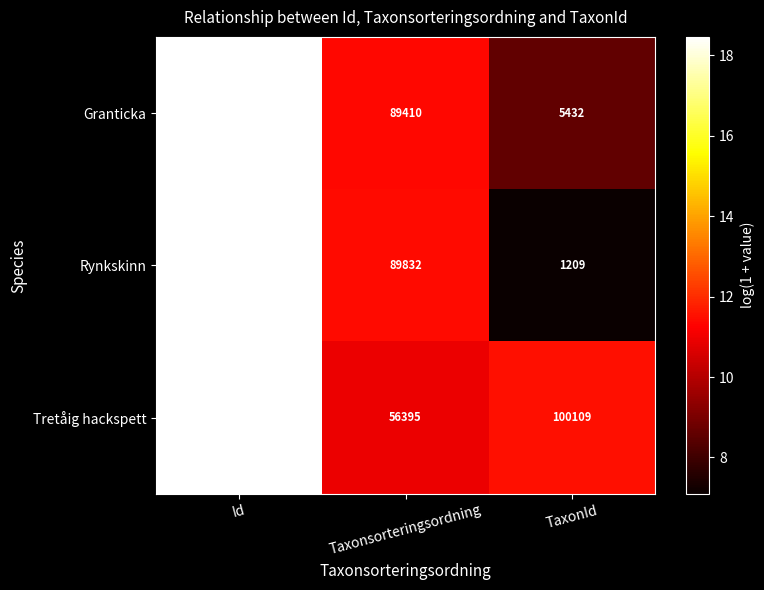

Reading left to right, list all the values displayed in this chart.

Granticka: 104036156	89410	5432
Rynkskinn: 104036154	89832	1209
Tretåig hackspett: 104036151	56395	100109